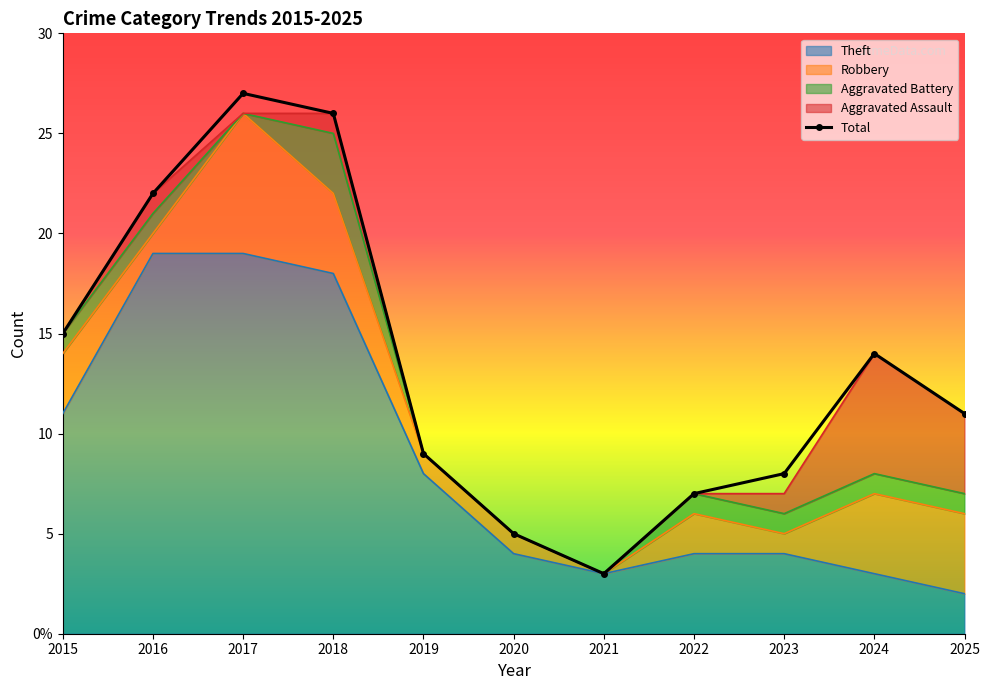

At which category is the sum across all series the highest?

2017